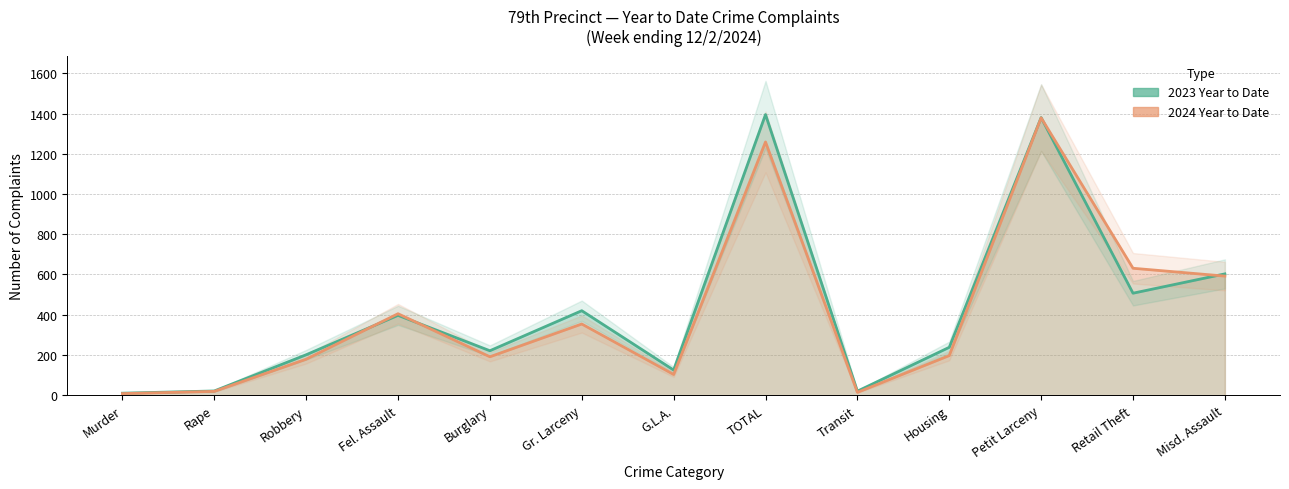

Which series changed the most between Gr. Larceny and Misd. Assault?

2024 Year to Date